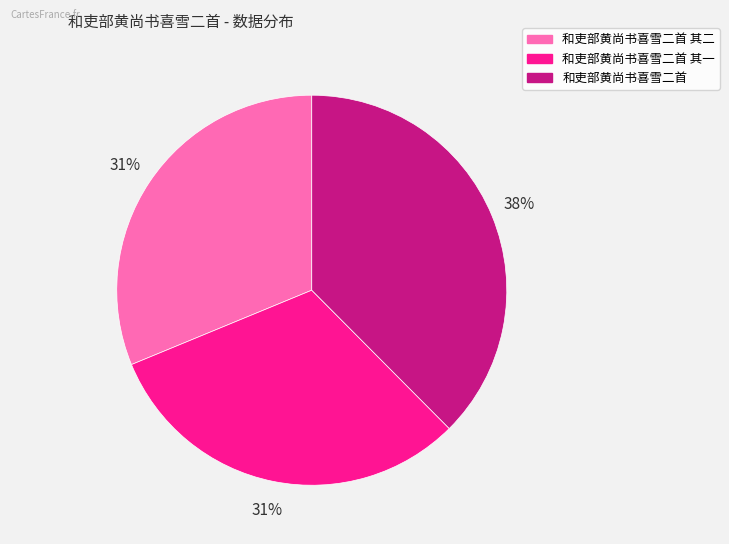

To the nearest percent, what is the average slice percentage?

33%